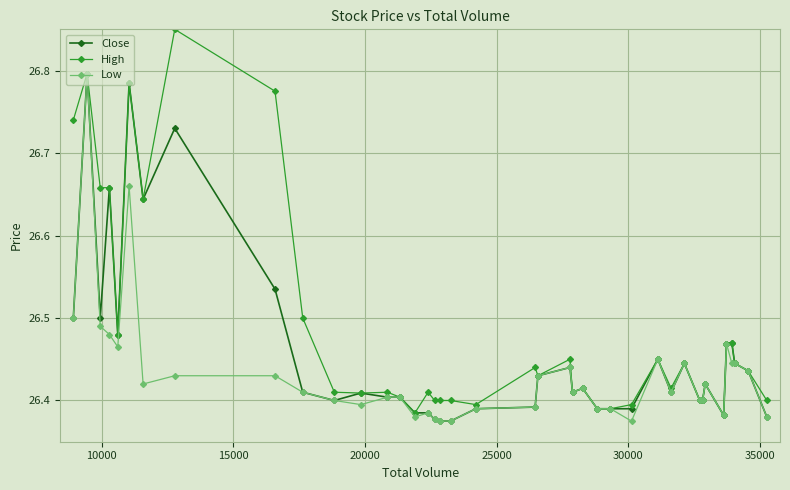

Rank the series by their average value, from highest to lowest.

High, Close, Low